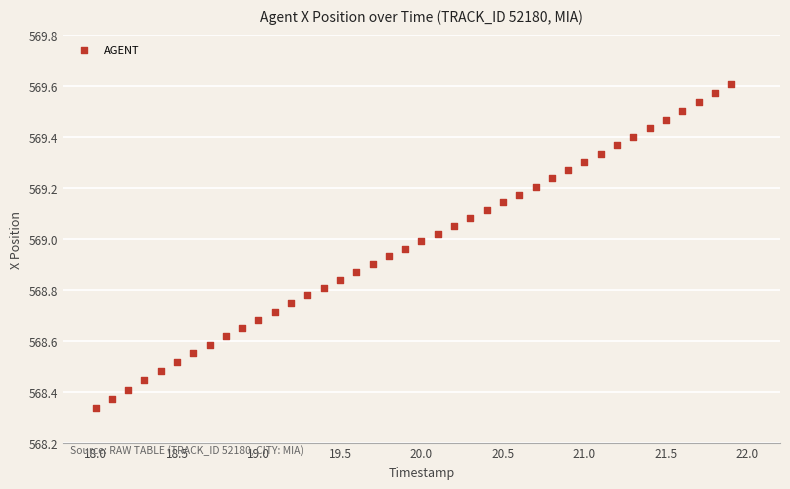

What is the range of X values (max minus min)?

3.9